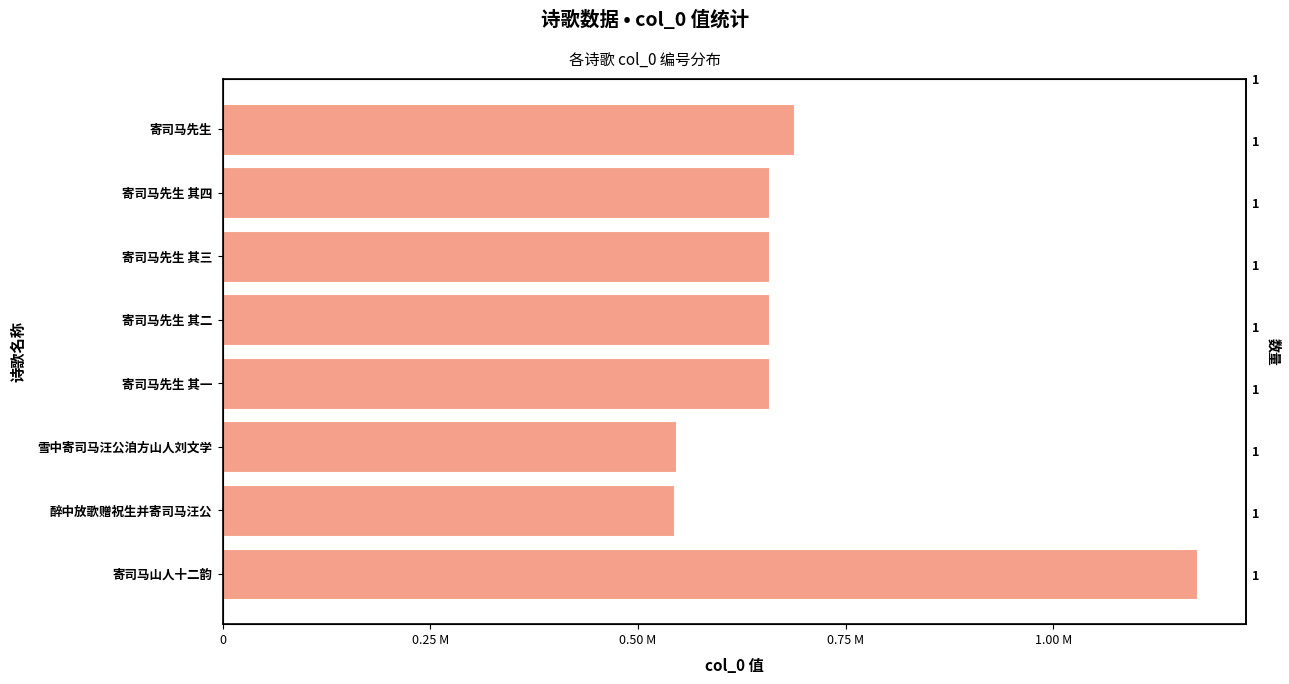

What is the greatest value displayed?

1173537